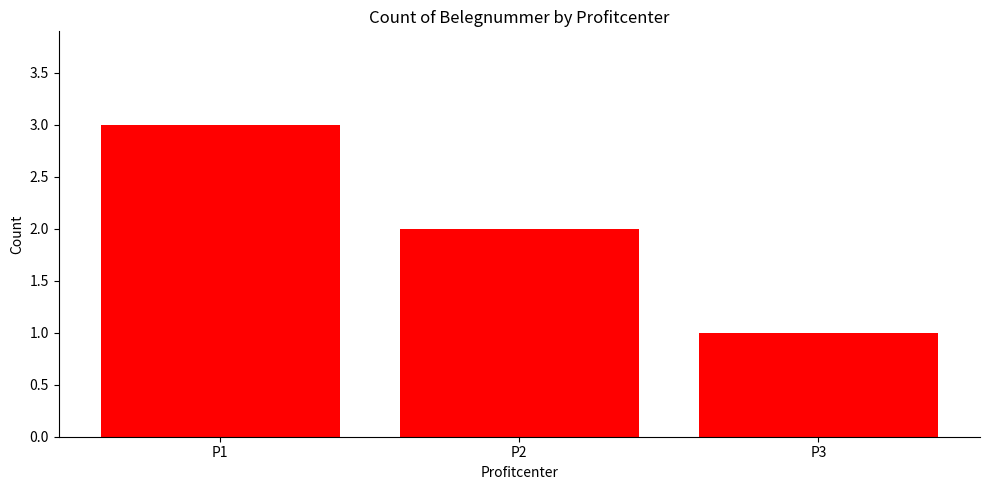

How many values are between 1 and 3?

3